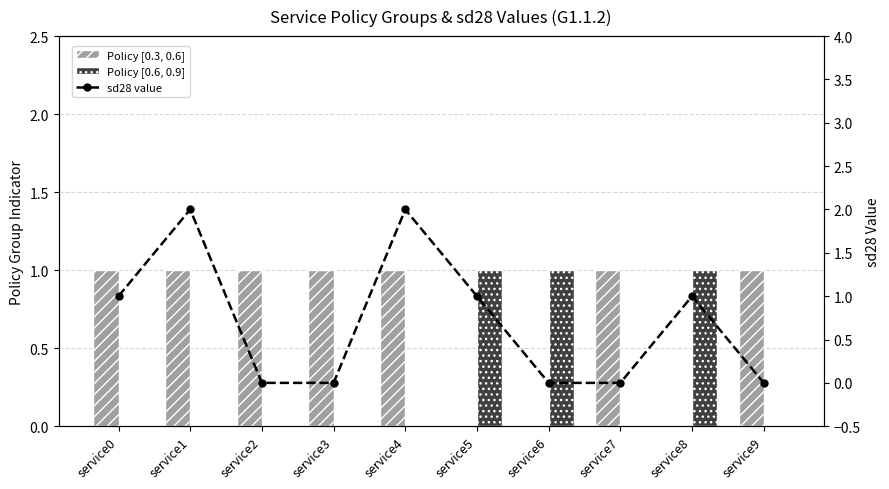

Which series has the largest range (max minus min)?

sd28 value